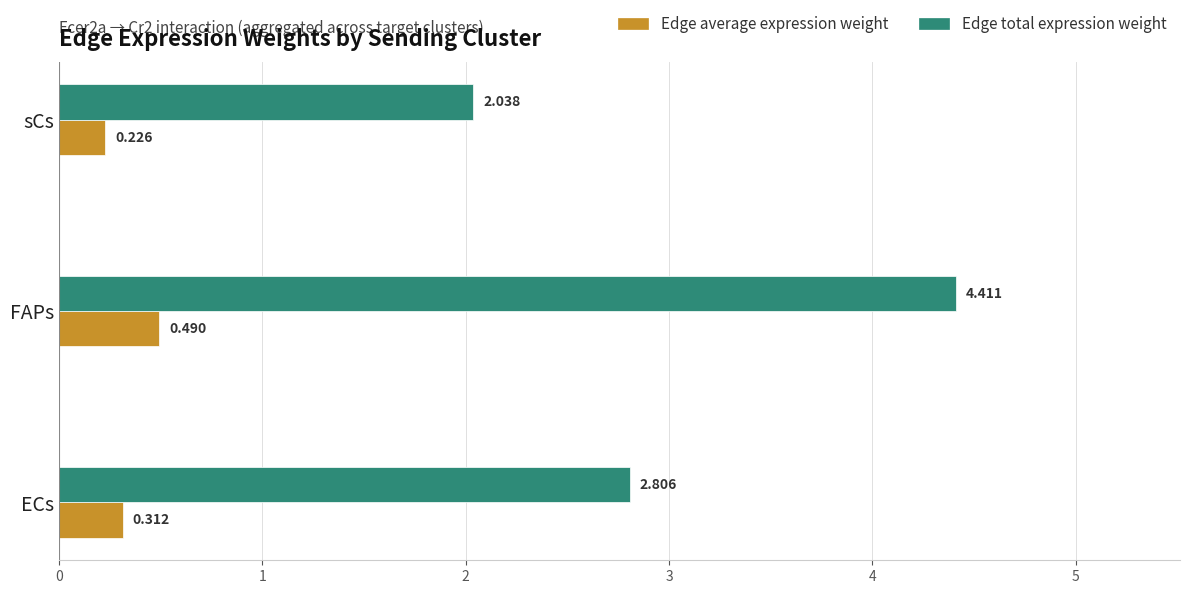

What is the difference between the maximum and second lowest values in the Edge total expression weight series?

1.6